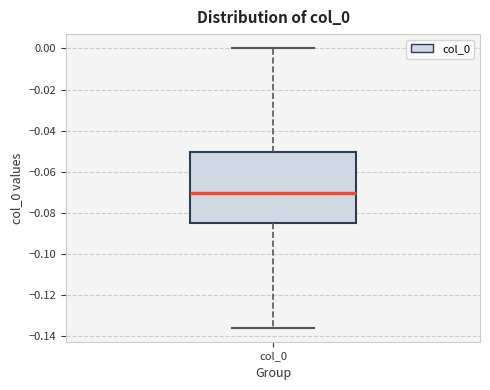

Read this box plot against the y-axis: the position of the median line, the range covered by the box, and the ends of both whiskers. The values are not printed on the chart, so give them approximately, as read against the axis.

median -0.070, box -0.086 to -0.050, whiskers -0.136 to 0.000